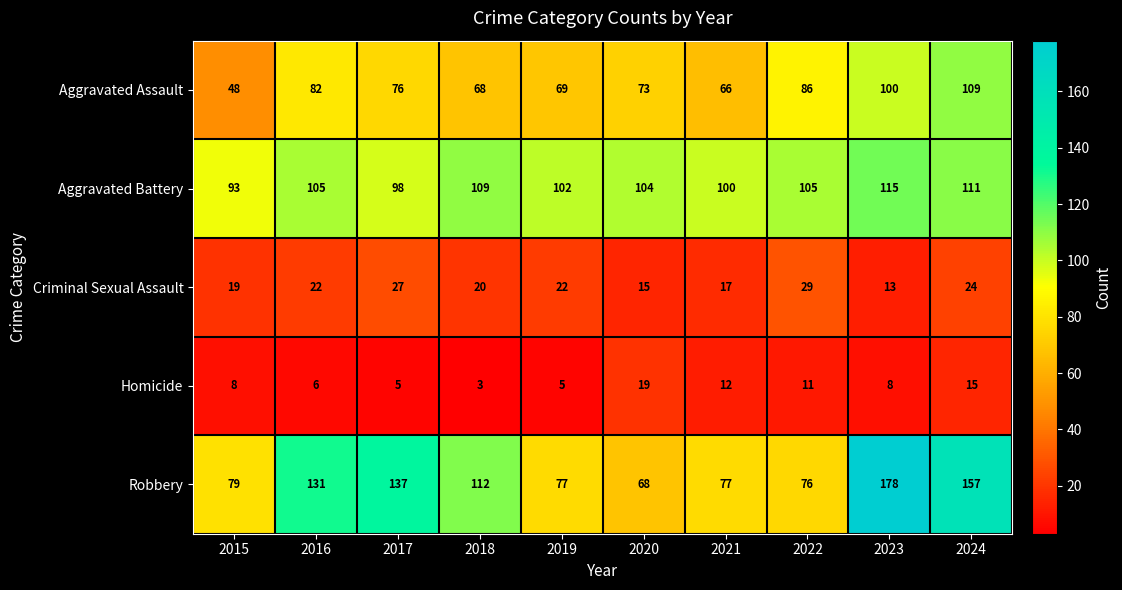

At which label is Robbery closest to 123?

2016